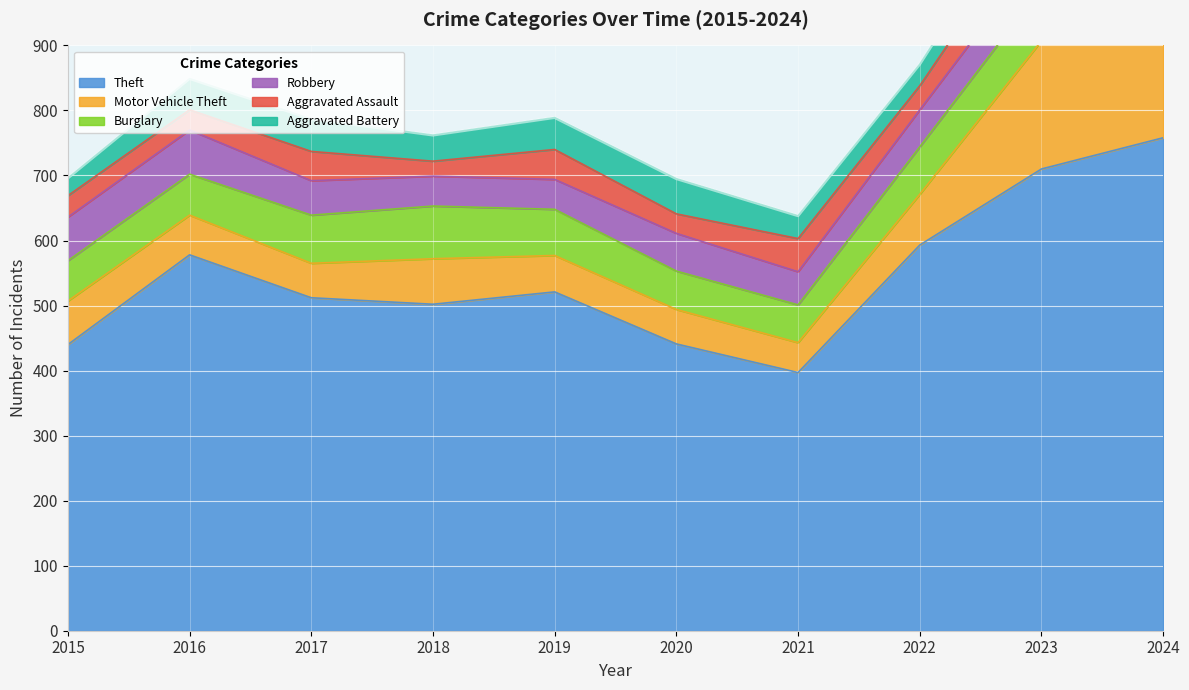

The value of Theft at 2018 is 819. True or false?

False